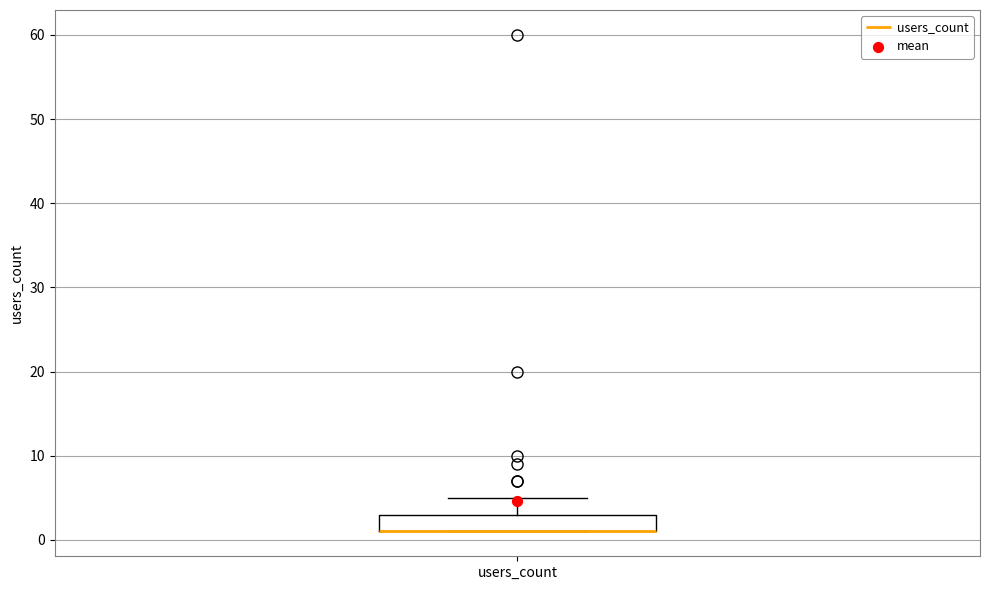

Where is the lower edge of the box for users_count on the y-axis? The values are not printed on the chart, so give them approximately, as read against the axis.

1